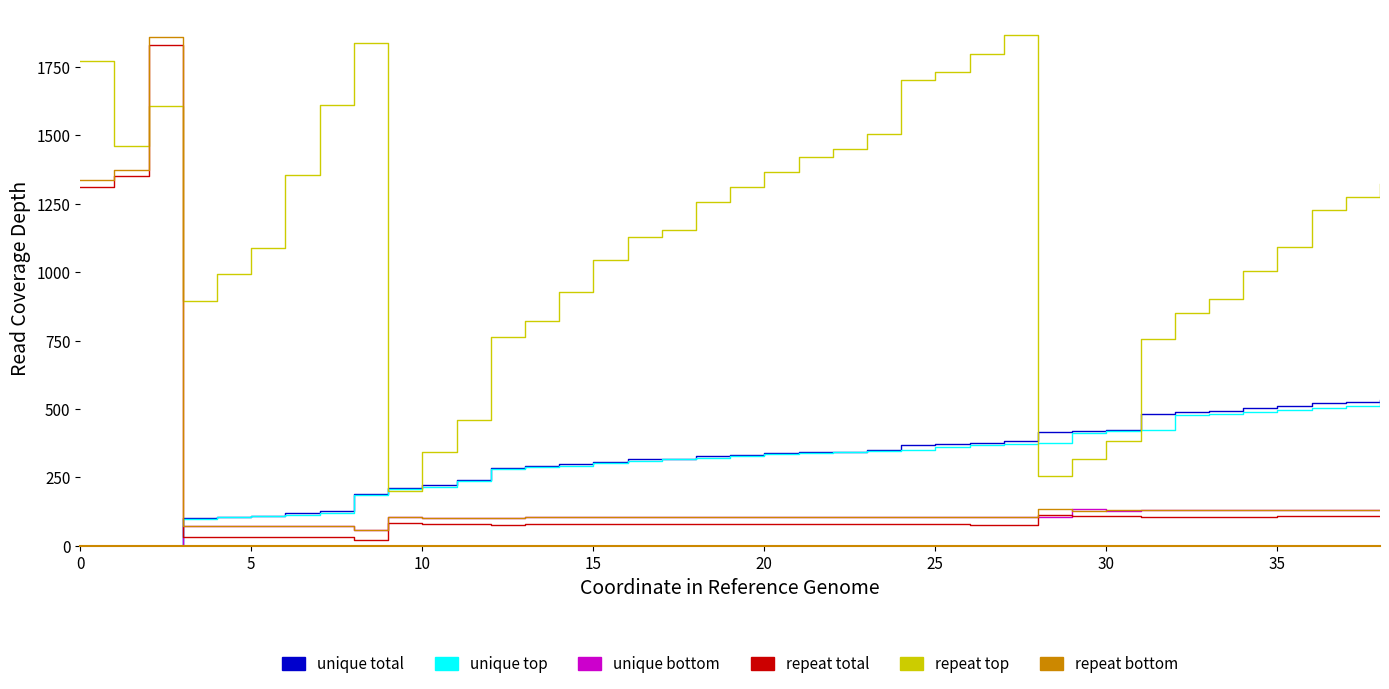

Which series has the largest total across all categories?

repeat top